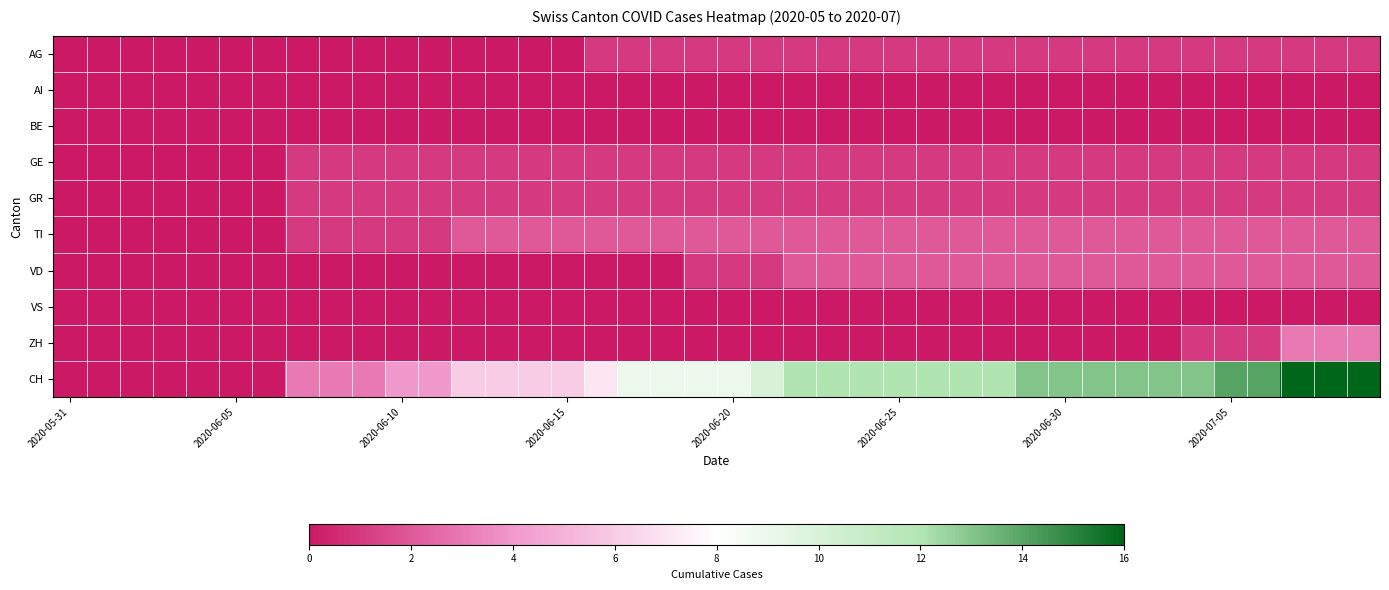

Reading left to right, extract all data points from this chart.

AG: 0	0	0	0	0	0	0	0	0	0	0	0	0	0	0	0	1	1	1	1	1	1	1	1	1	1	1	1	1	1	1	1	1	1	1	1	1	1	1	1
AI: 0	0	0	0	0	0	0	0	0	0	0	0	0	0	0	0	0	0	0	0	0	0	0	0	0	0	0	0	0	0	0	0	0	0	0	0	0	0	0	0
BE: 0	0	0	0	0	0	0	0	0	0	0	0	0	0	0	0	0	0	0	0	0	0	0	0	0	0	0	0	0	0	0	0	0	0	0	0	0	0	0	0
GE: 0	0	0	0	0	0	0	1	1	1	1	1	1	1	1	1	1	1	1	1	1	1	1	1	1	1	1	1	1	1	1	1	1	1	1	1	1	1	1	1
GR: 0	0	0	0	0	0	0	1	1	1	1	1	1	1	1	1	1	1	1	1	1	1	1	1	1	1	1	1	1	1	1	1	1	1	1	1	1	1	1	1
TI: 0	0	0	0	0	0	0	1	1	1	1	1	2	2	2	2	2	2	2	2	2	2	2	2	2	2	2	2	2	2	2	2	2	2	2	2	2	2	2	2
VD: 0	0	0	0	0	0	0	0	0	0	0	0	0	0	0	0	0	0	0	1	1	1	2	2	2	2	2	2	2	2	2	2	2	2	2	2	2	2	2	2
VS: 0	0	0	0	0	0	0	0	0	0	0	0	0	0	0	0	0	0	0	0	0	0	0	0	0	0	0	0	0	0	0	0	0	0	0	0	0	0	0	0
ZH: 0	0	0	0	0	0	0	0	0	0	0	0	0	0	0	0	0	0	0	0	0	0	0	0	0	0	0	0	0	0	0	0	0	0	1	1	1	3	3	3
CH: 0	0	0	0	0	0	0	3	3	3	4	4	6	6	6	6	7	9	9	9	9	10	12	12	12	12	12	12	12	13	13	13	13	13	13	14	14	16	16	16